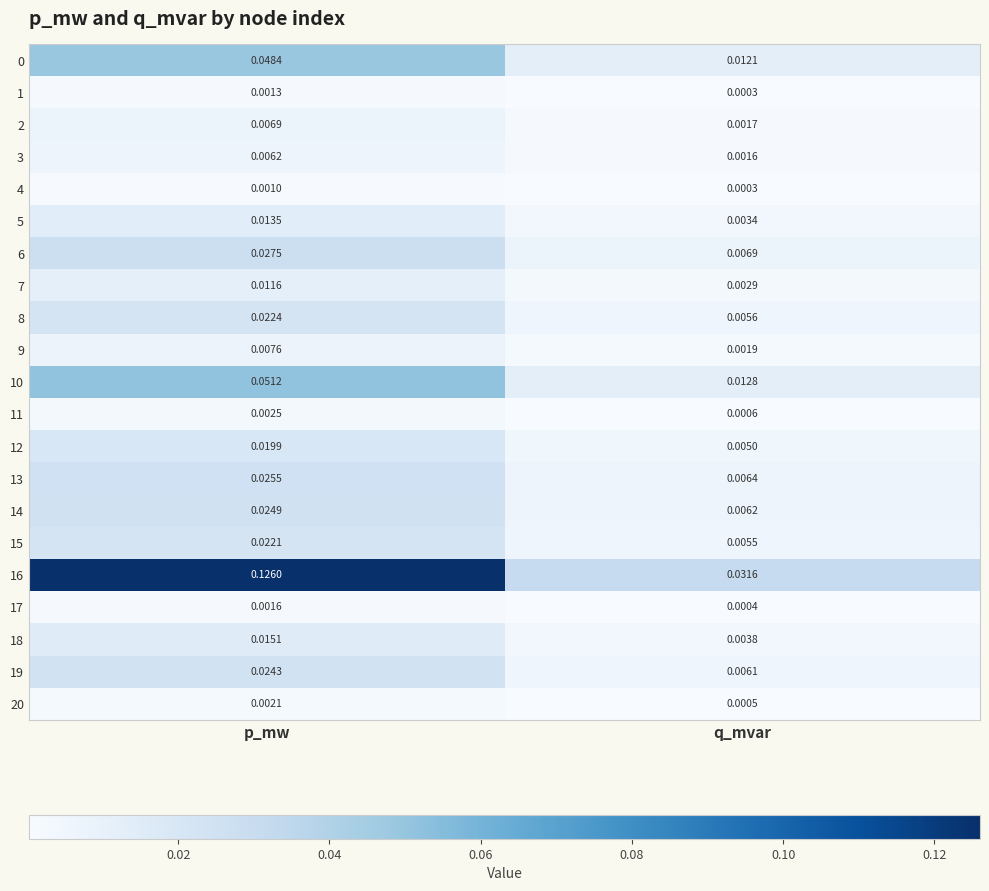

Which label corresponds to the largest value in the chart?

p_mw